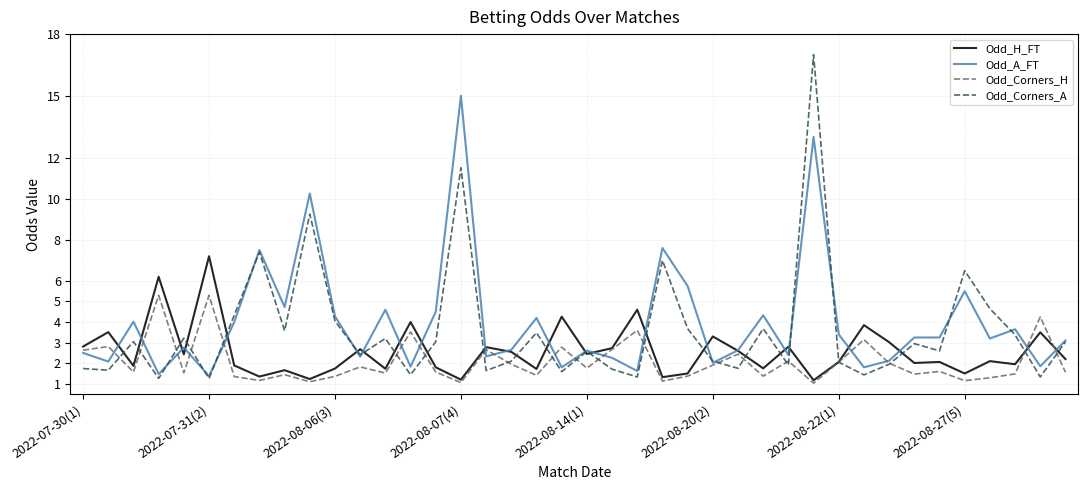

True or false: Odd_Corners_A and Odd_A_FT intersect in this chart.

True